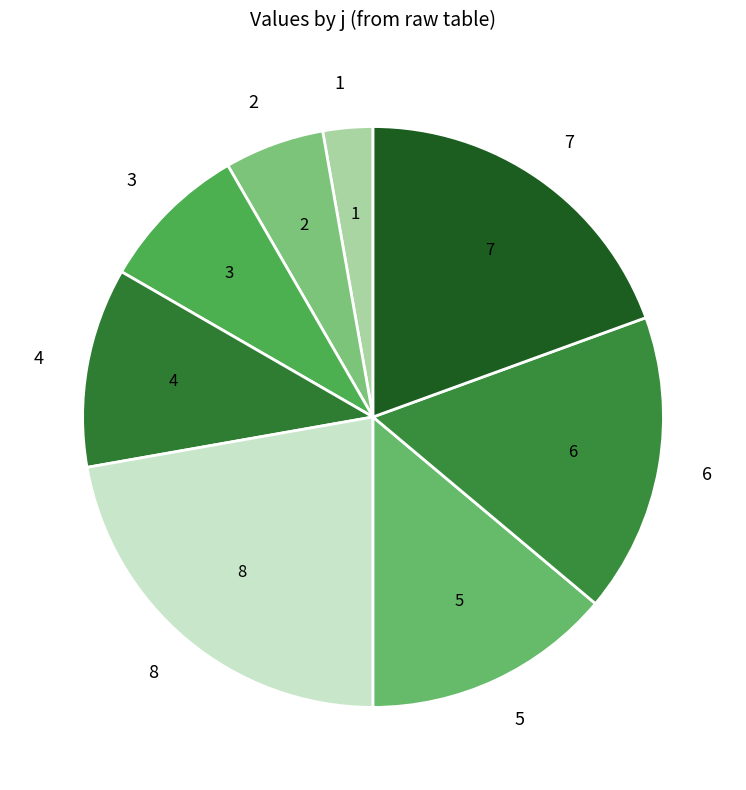

Approximately how many times larger is the value at 2 compared to 7?

0.3